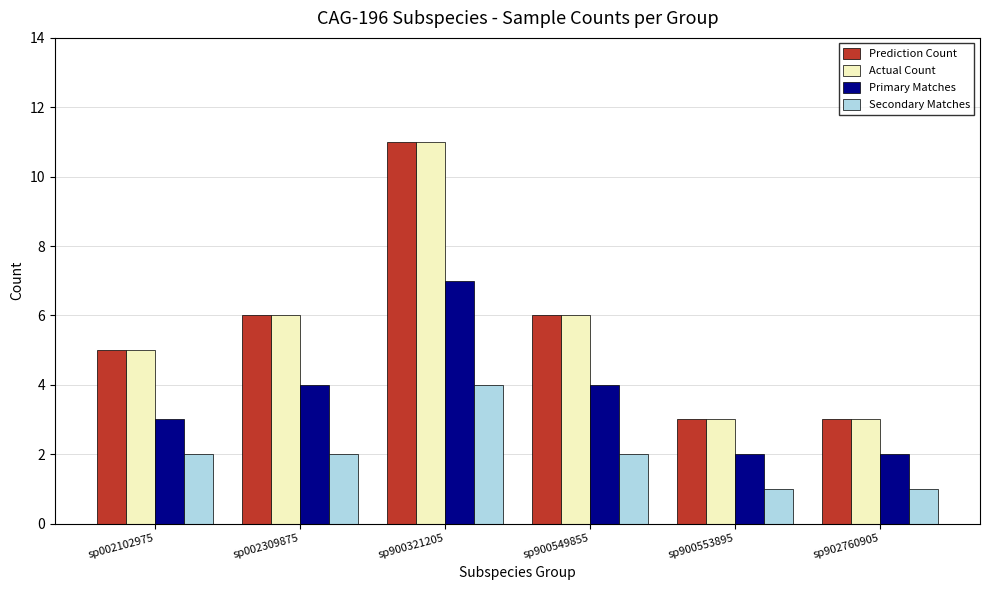

Read the Actual Count value at sp002102975.

5